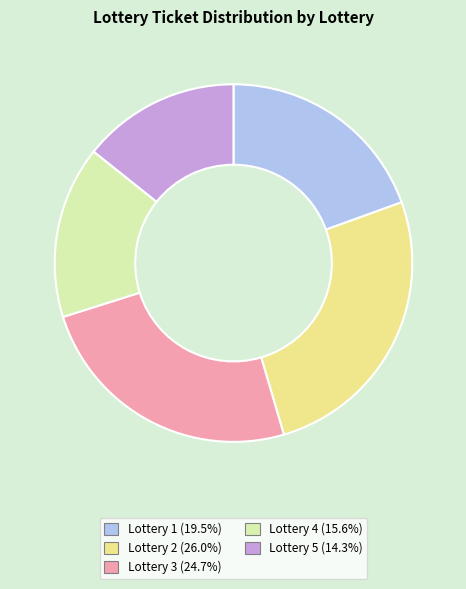

What is the ratio of the value at Lottery 4 to the value at Lottery 5?

1.1